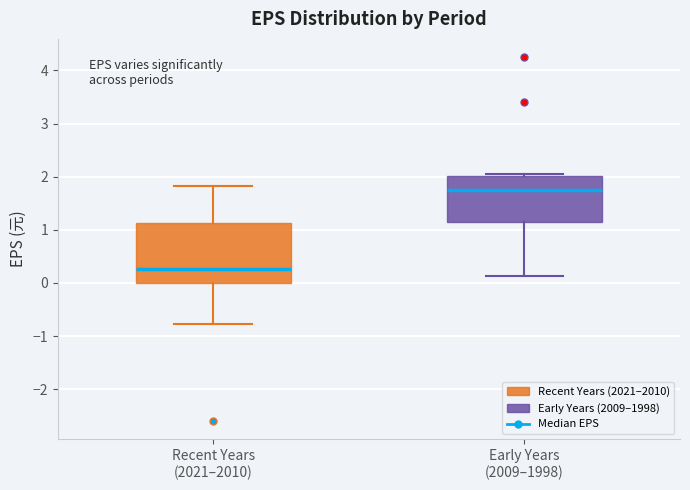

Which box is the tallest, from its lower edge to its upper edge?

Recent Years (2021–2010)